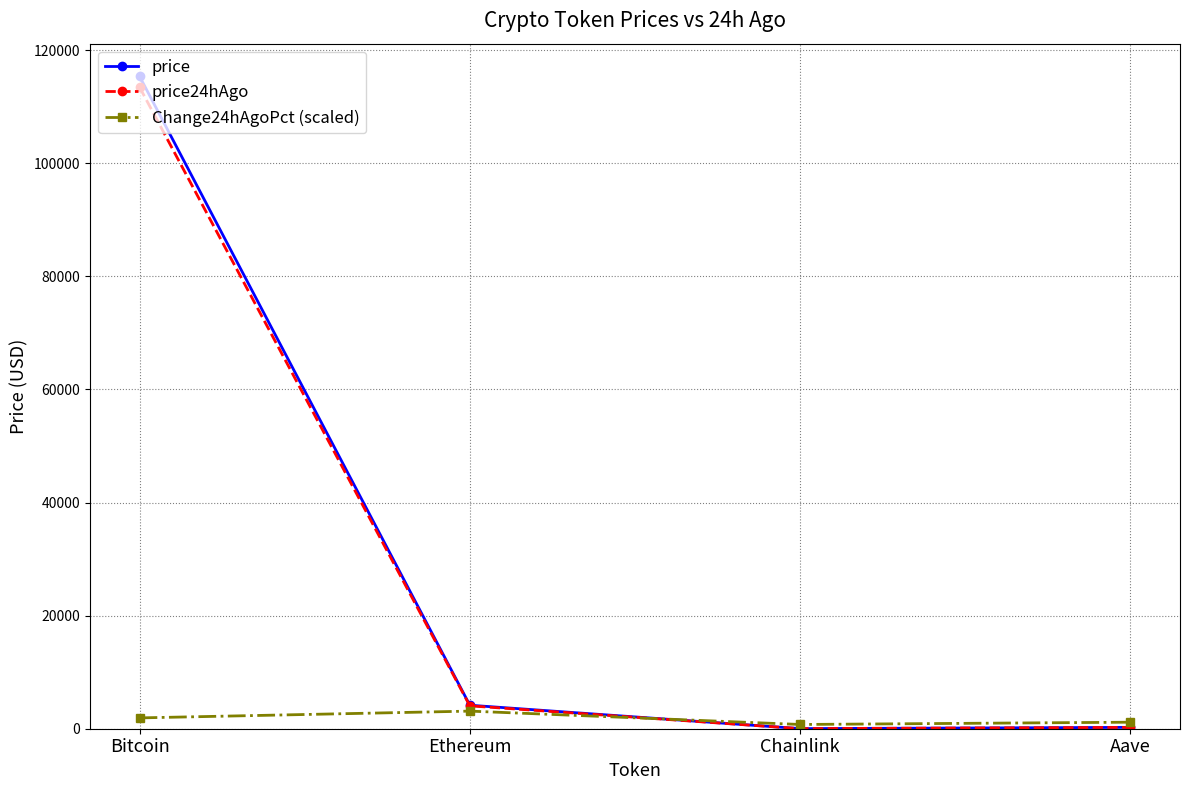

List the series in order of their peak value, lowest first.

Change24hAgoPct (scaled), price24hAgo, price